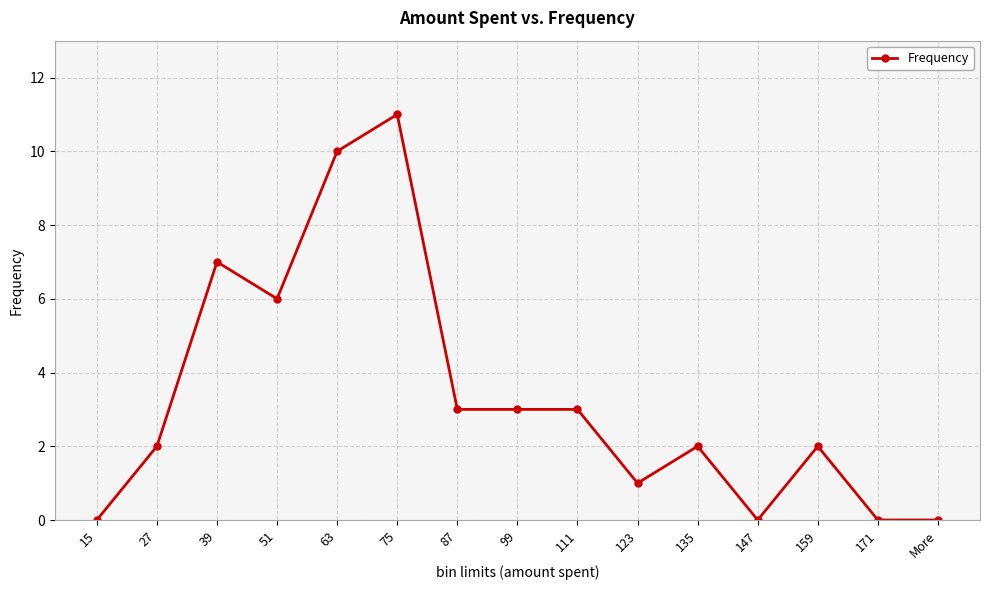

At which label is the value closest to 5?

51